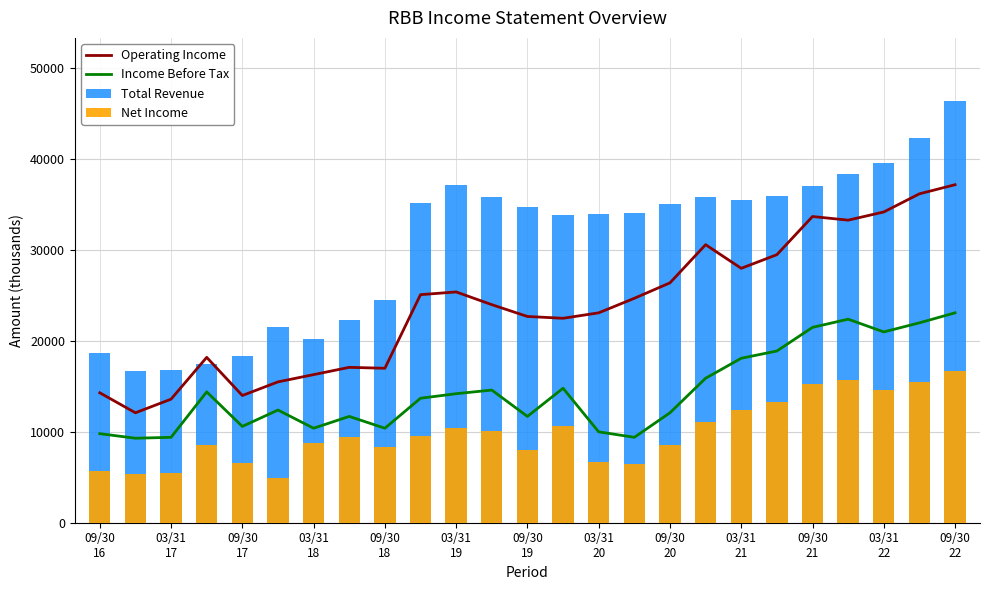

At how many categories does at least one series exceed 38333?

4